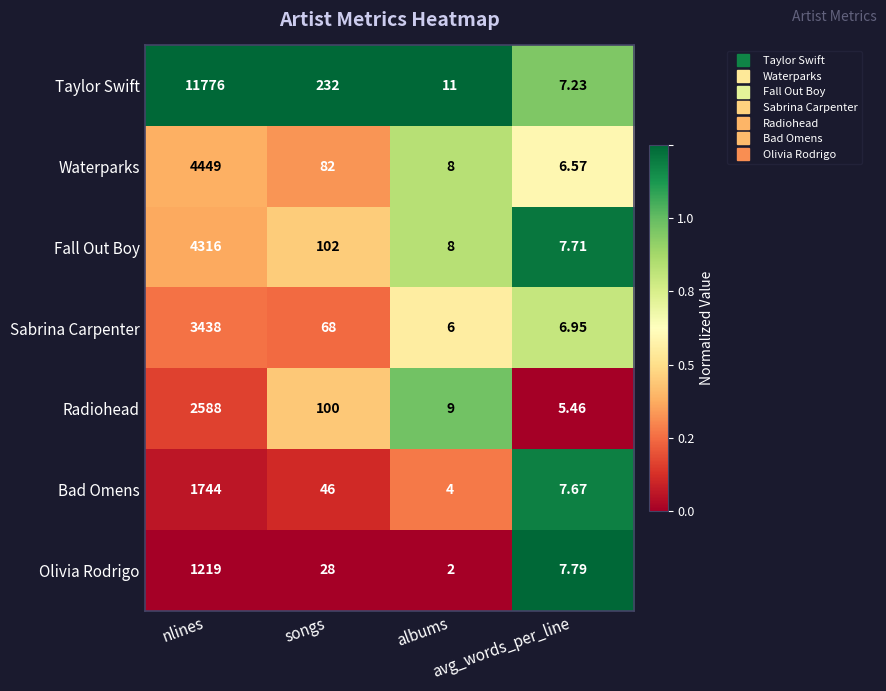

Which series has the largest total across all categories?

Taylor Swift